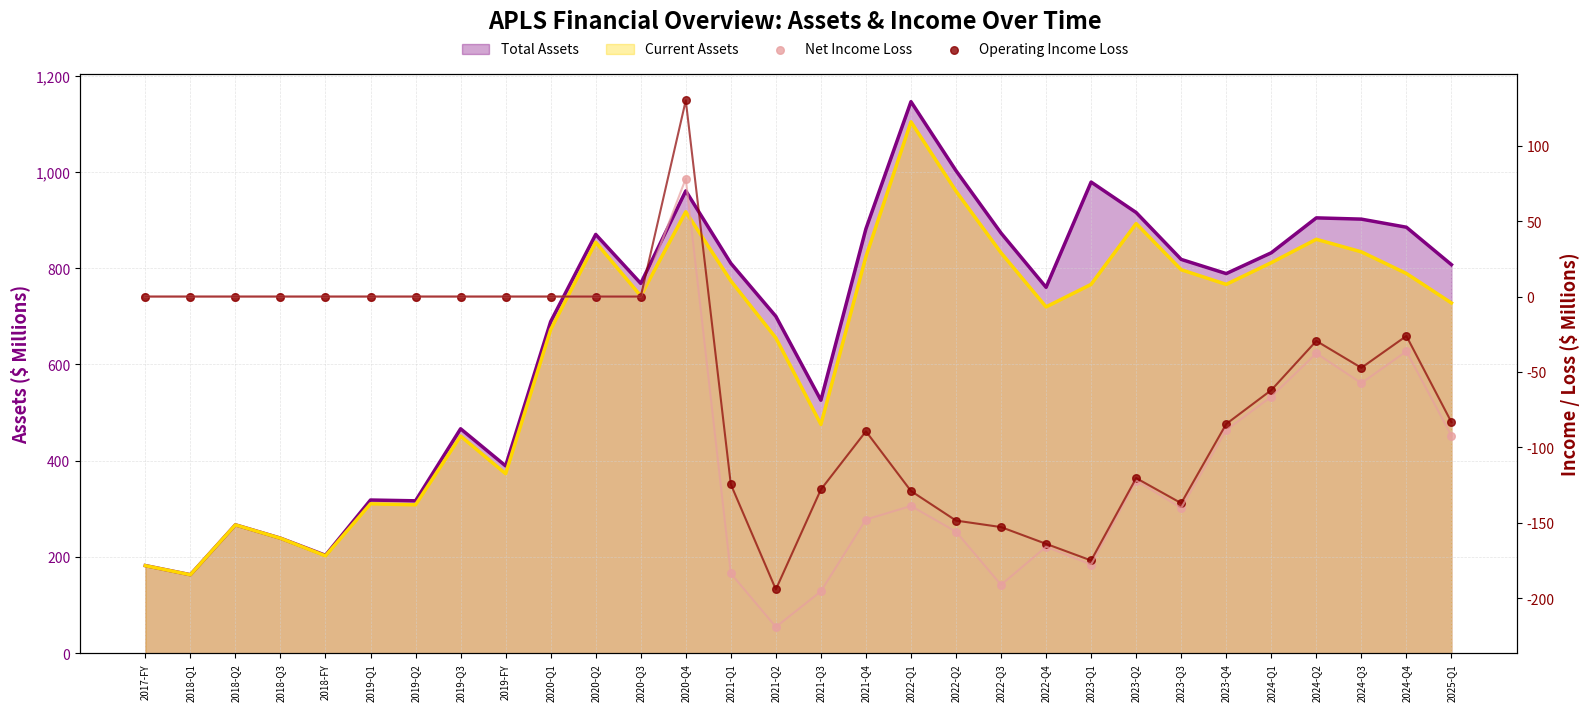

Which series contains the lowest Y value?

Net Income Loss